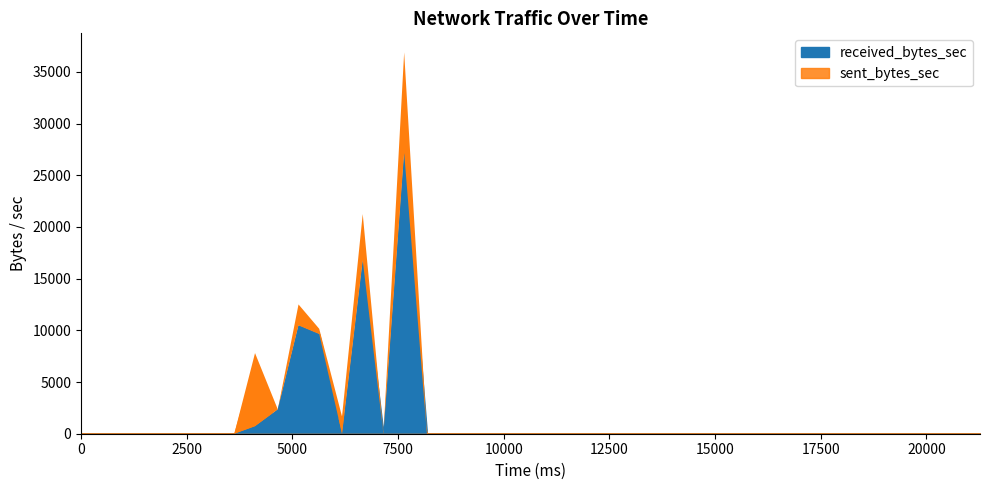

Count the number of data series in this chart.

2